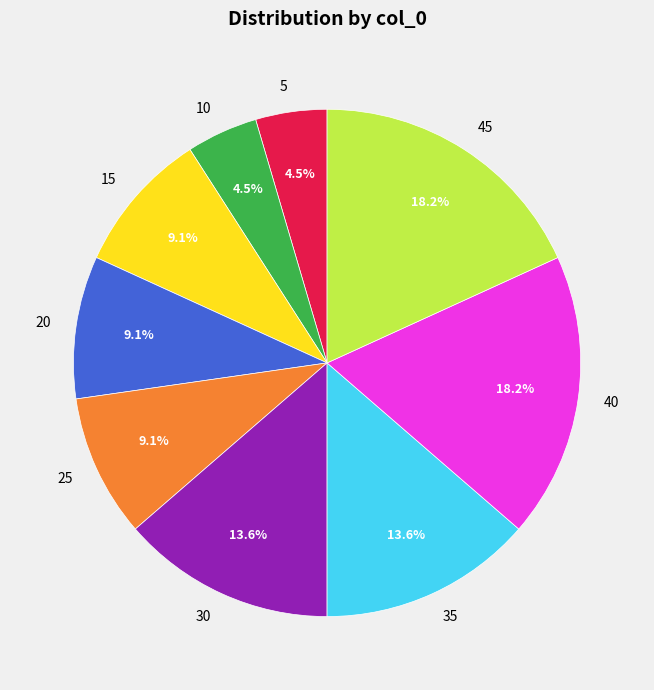

To the nearest percent, what portion does 30 represent?

14%